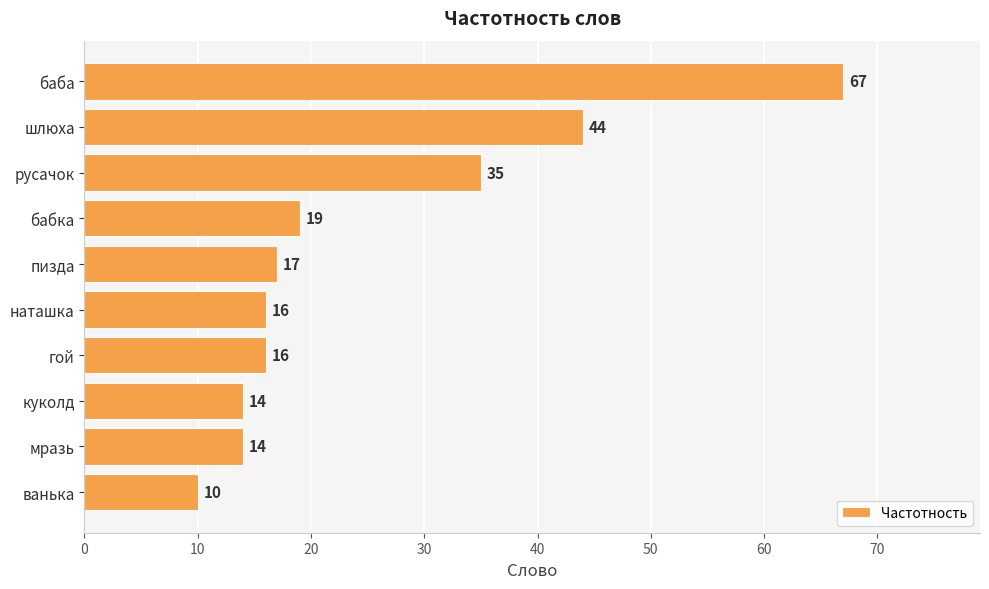

What is the label of the 7th bar from the bottom?

бабка